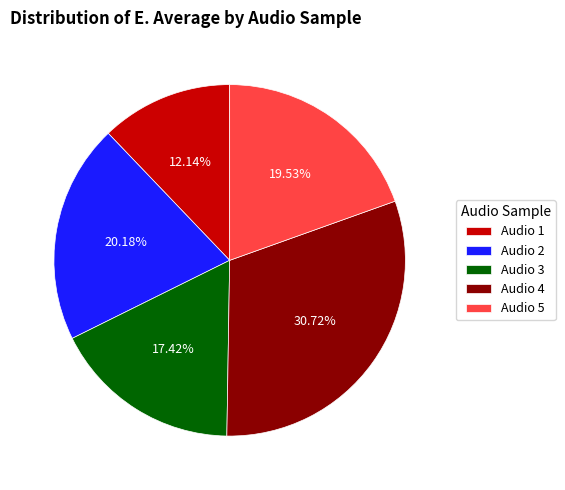

Rank the categories by value from highest to lowest.

Audio 4, Audio 2, Audio 5, Audio 3, Audio 1